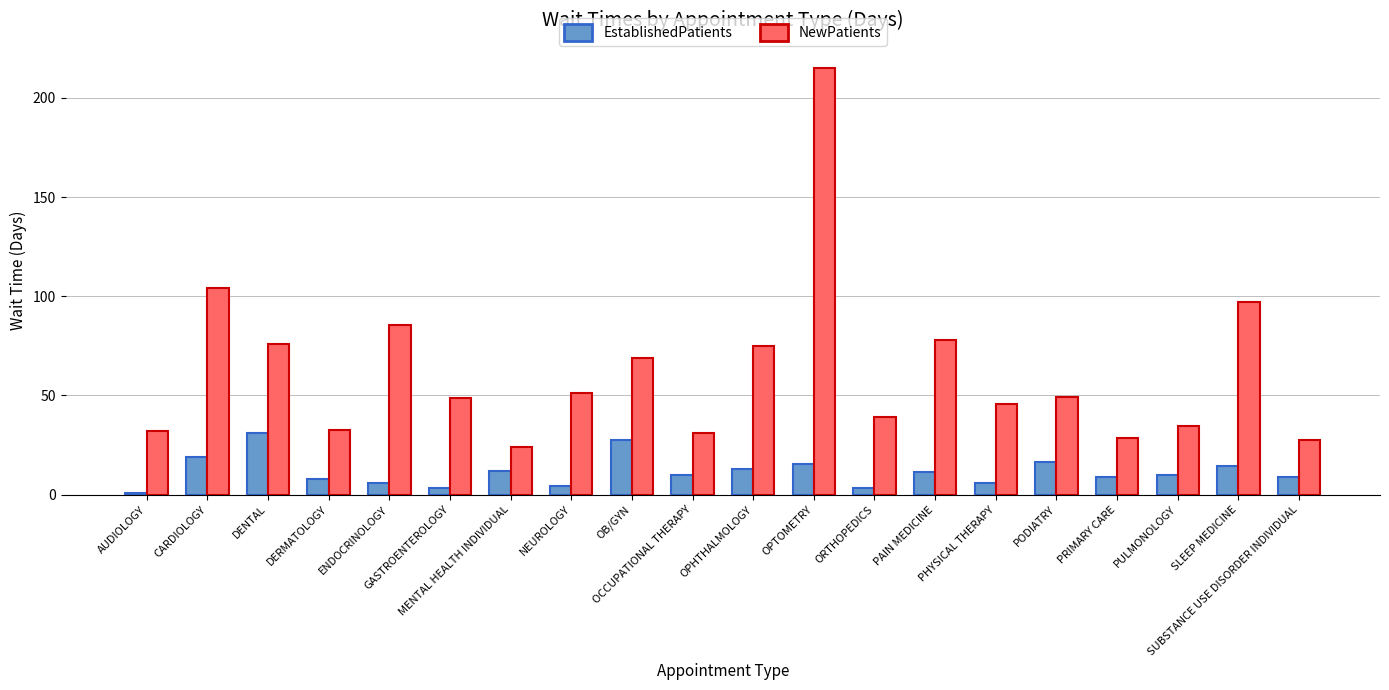

What is the sum of all EstablishedPatients values?

229.2